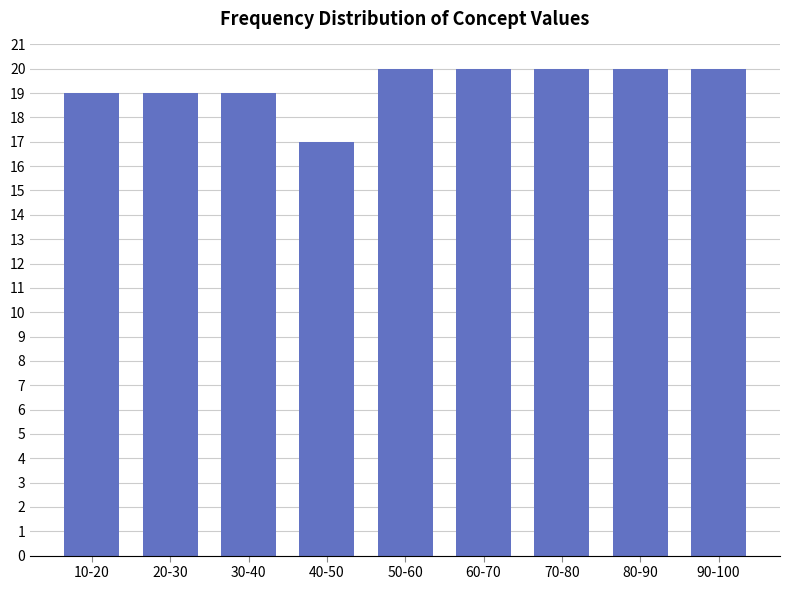

Reading left to right, extract all data points from this chart.

19	19	19	17	20	20	20	20	20